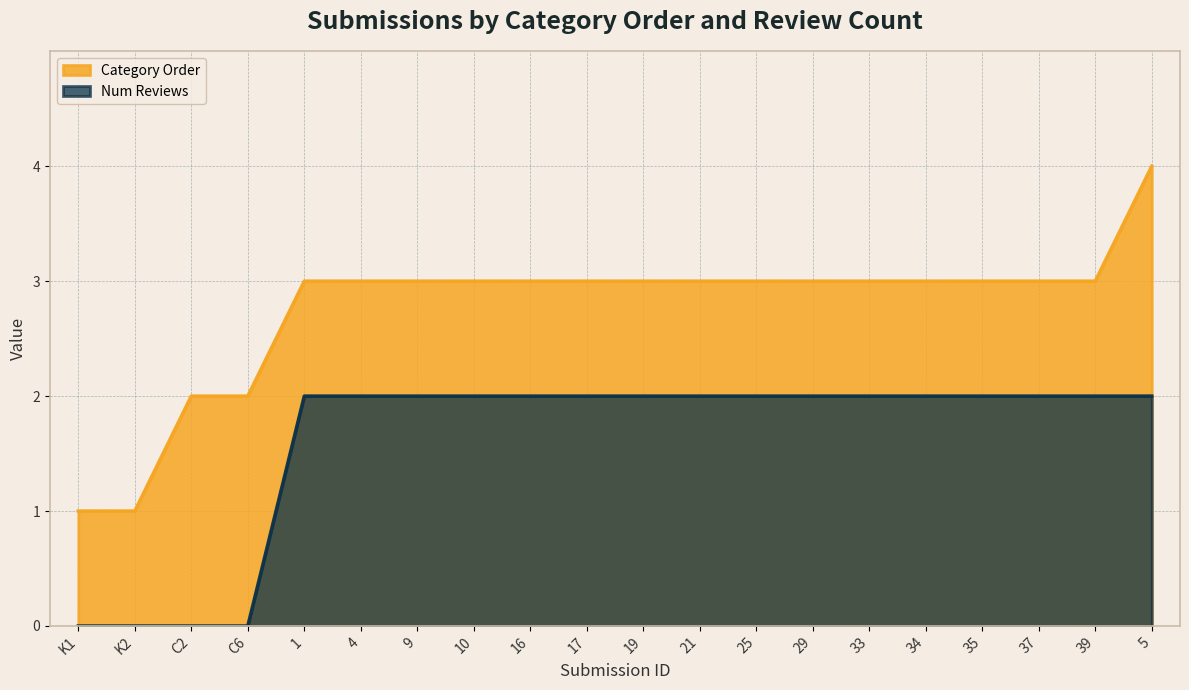

Is the value of Num Reviews at 35 greater than the value of Category Order at 17?

No